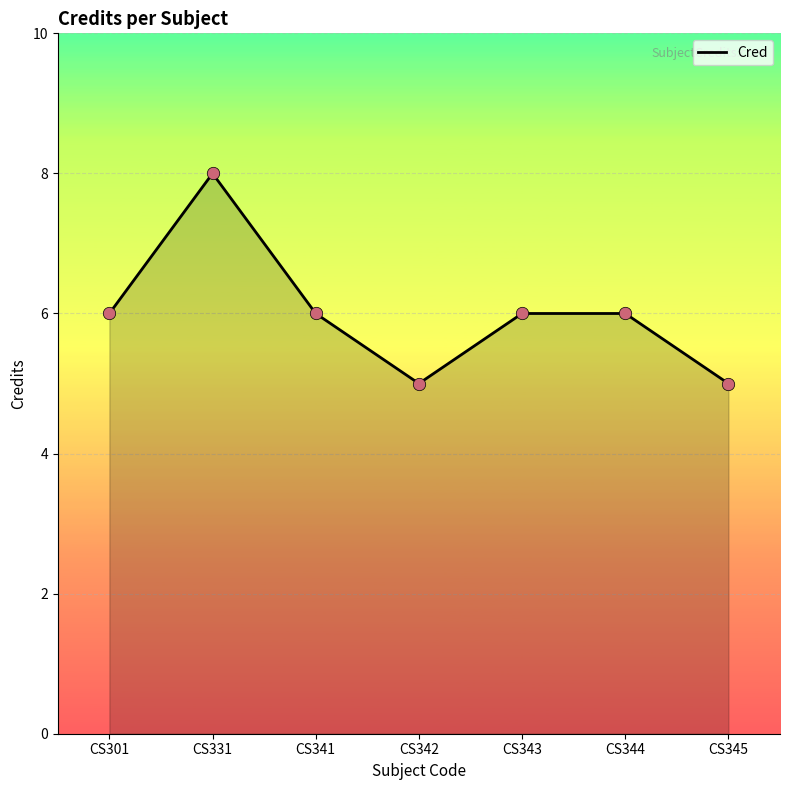

What is the change in value from CS301 to CS342?

-1